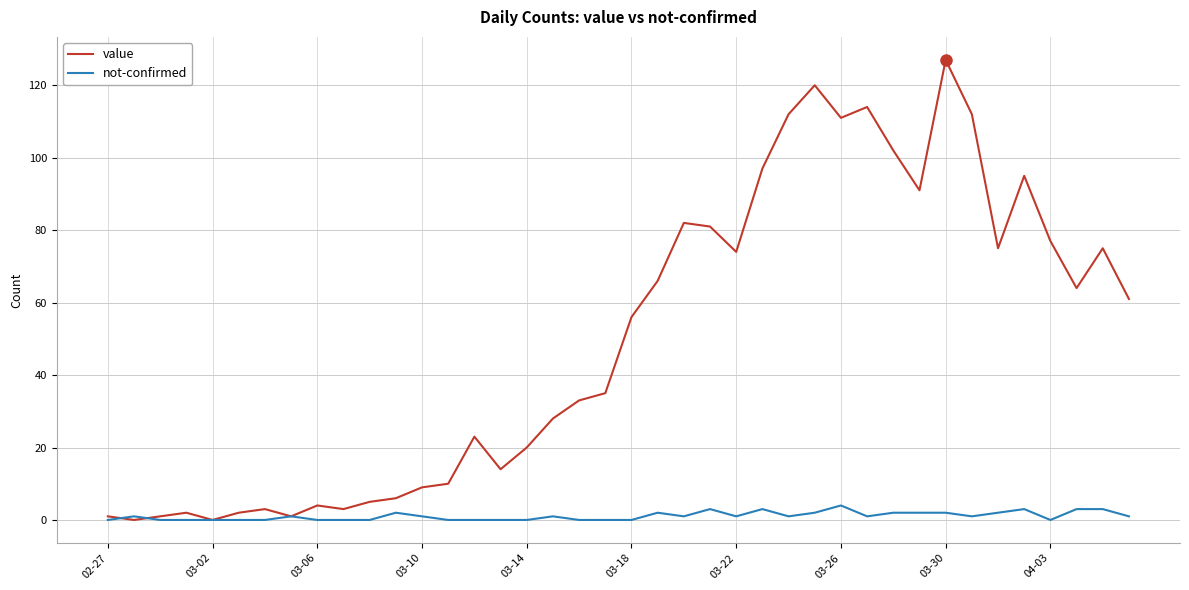

What is the difference between the maximum and minimum values in the value series?

127